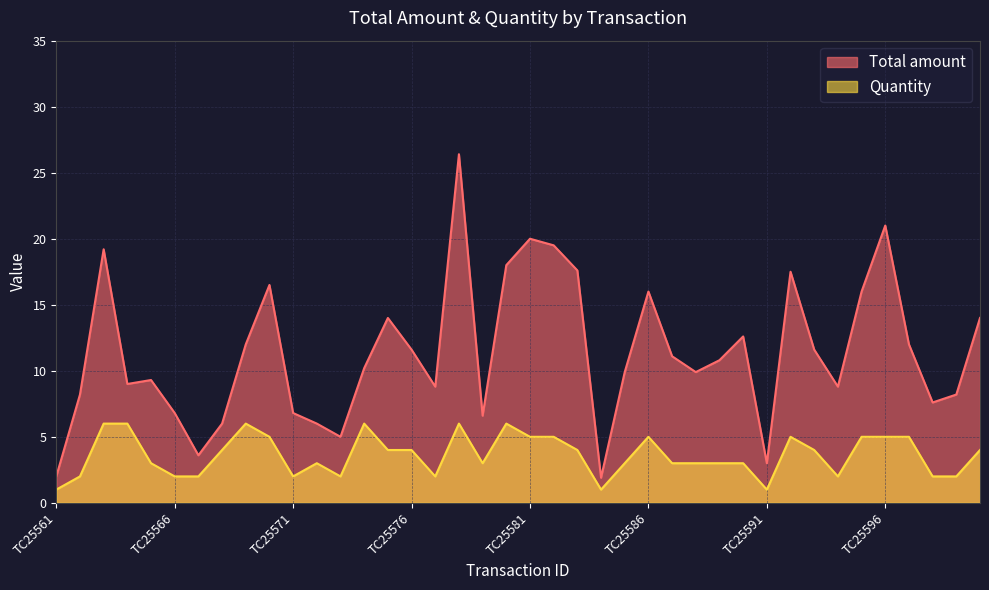

Reading left to right, what are all the values shown in this chart?

Total amount: TC25561=2.0	TC25562=8.2	TC25563=19.2	TC25564=9.0	TC25565=9.3	TC25566=6.8	TC25567=3.6	TC25568=6.0	TC25569=12.0	TC25570=16.5	TC25571=6.8	TC25572=6.0	TC25573=5.0	TC25574=10.2	TC25575=14.0	TC25576=11.6	TC25577=8.8	TC25578=26.4	TC25579=6.6	TC25580=18.0	TC25581=20.0	TC25582=19.5	TC25583=17.6	TC25584=1.9	TC25585=9.9	TC25586=16.0	TC25587=11.1	TC25588=9.9	TC25589=10.8	TC25590=12.6	TC25591=3.0	TC25592=17.5	TC25593=11.6	TC25594=8.8	TC25595=16.0	TC25596=21.0	TC25597=12.0	TC25598=7.6	TC25599=8.2	TC25600=14.0
Quantity: TC25561=1.0	TC25562=2.0	TC25563=6.0	TC25564=6.0	TC25565=3.0	TC25566=2.0	TC25567=2.0	TC25568=4.0	TC25569=6.0	TC25570=5.0	TC25571=2.0	TC25572=3.0	TC25573=2.0	TC25574=6.0	TC25575=4.0	TC25576=4.0	TC25577=2.0	TC25578=6.0	TC25579=3.0	TC25580=6.0	TC25581=5.0	TC25582=5.0	TC25583=4.0	TC25584=1.0	TC25585=3.0	TC25586=5.0	TC25587=3.0	TC25588=3.0	TC25589=3.0	TC25590=3.0	TC25591=1.0	TC25592=5.0	TC25593=4.0	TC25594=2.0	TC25595=5.0	TC25596=5.0	TC25597=5.0	TC25598=2.0	TC25599=2.0	TC25600=4.0